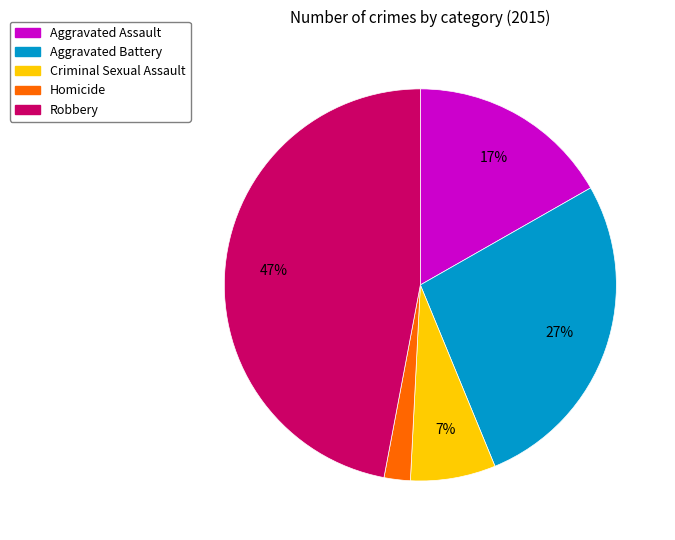

How many slices are in this pie chart?

5